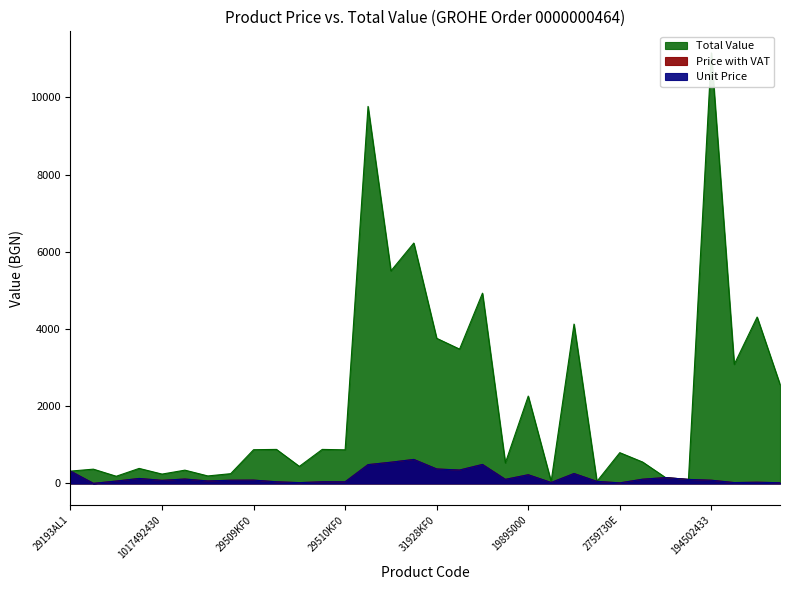

What position from the right is 194502433?

4